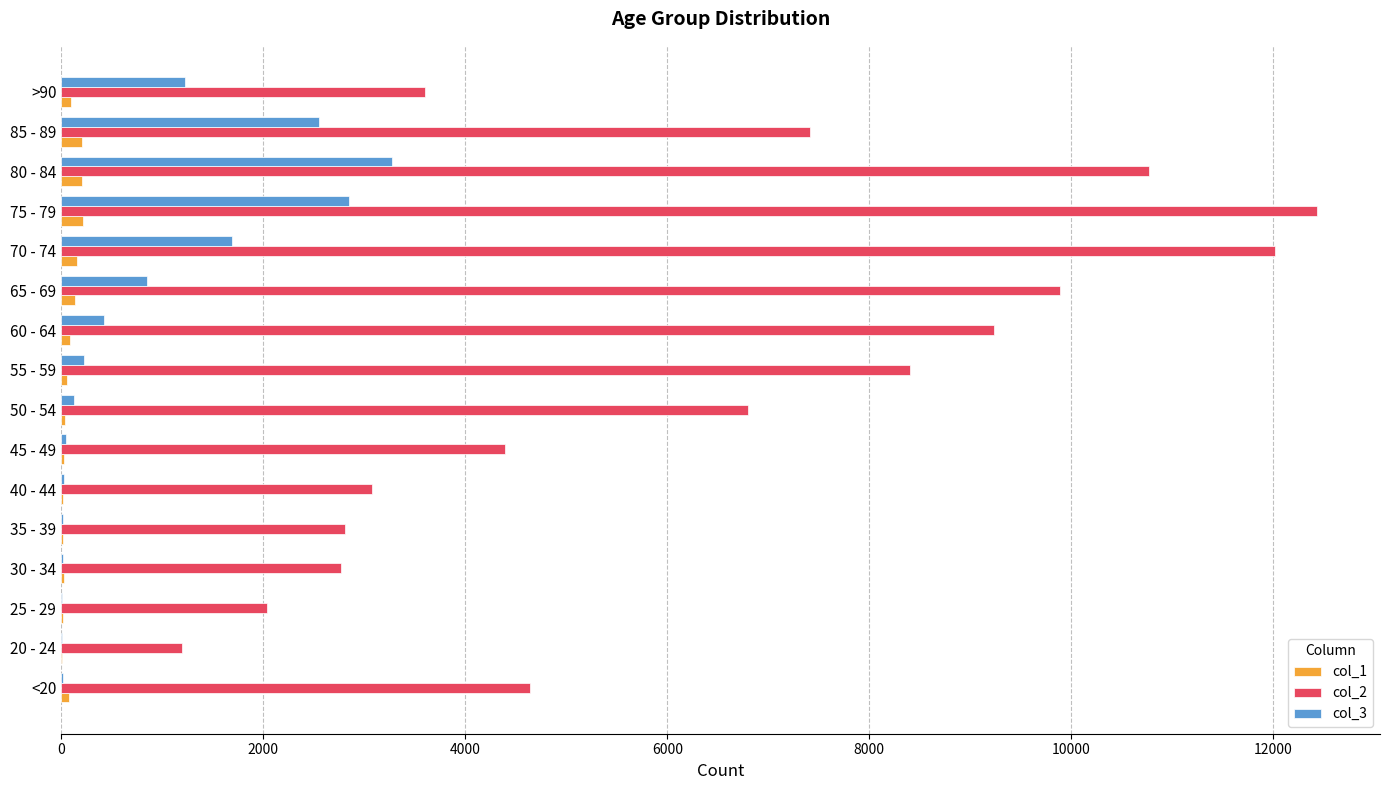

What is the greatest value displayed?

12434